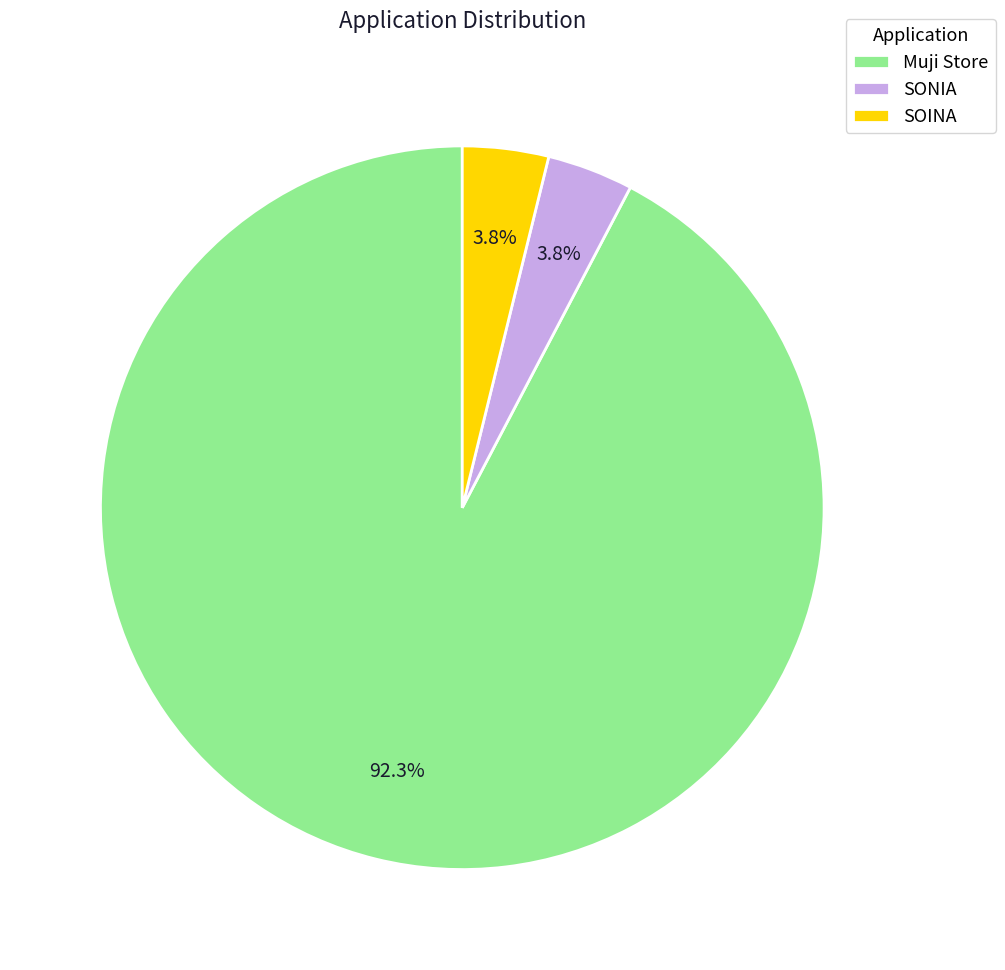

To the nearest percent, what portion does Muji Store represent?

92%